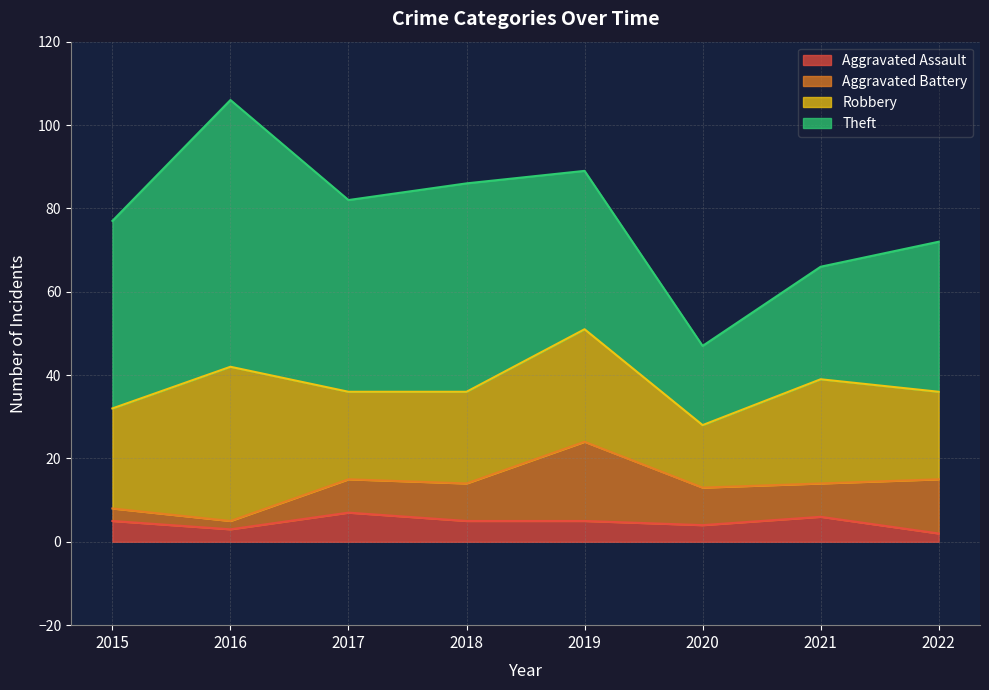

Where does the Aggravated Battery series first go above 9?

2019